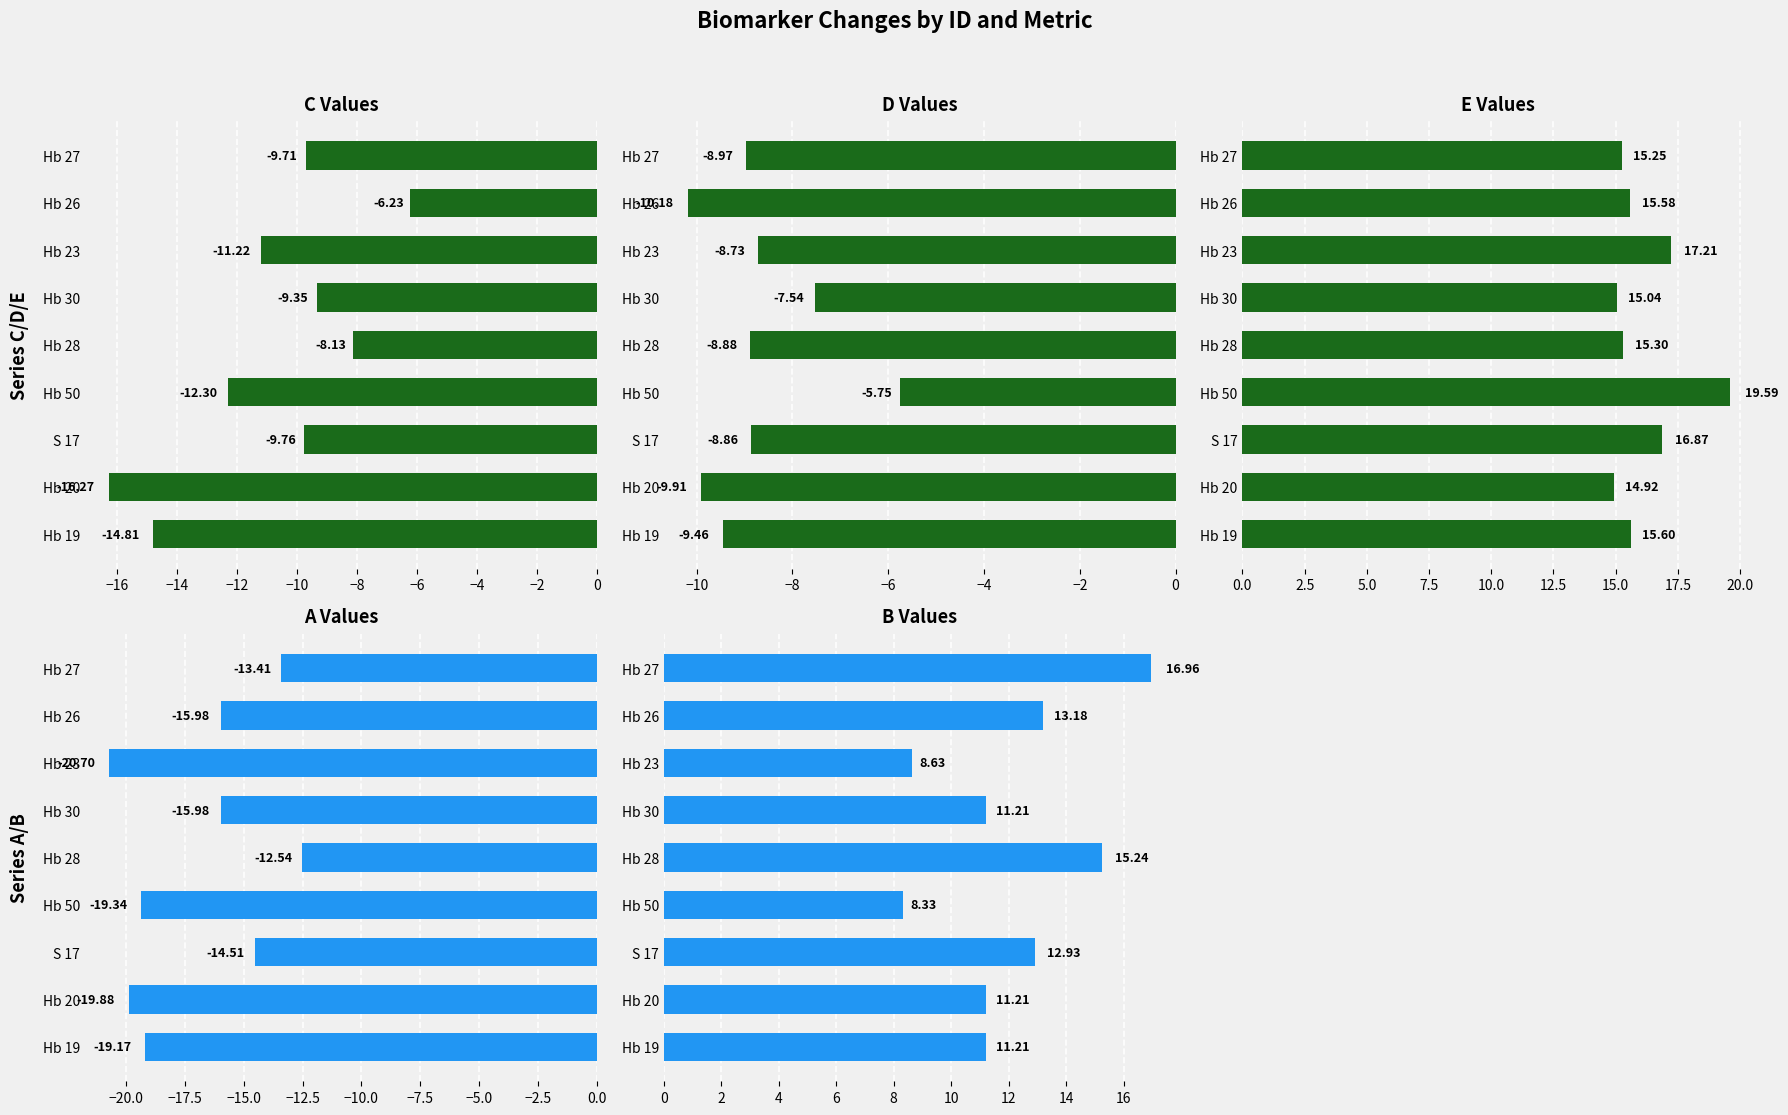

What is the value of the D bar at the 3rd from the left?

-8.9